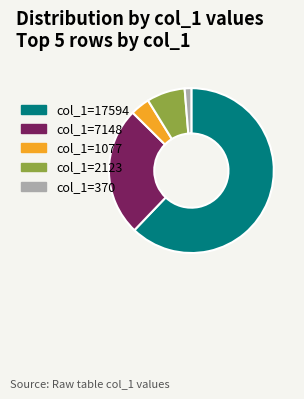

Is there a majority slice in this chart?

Yes